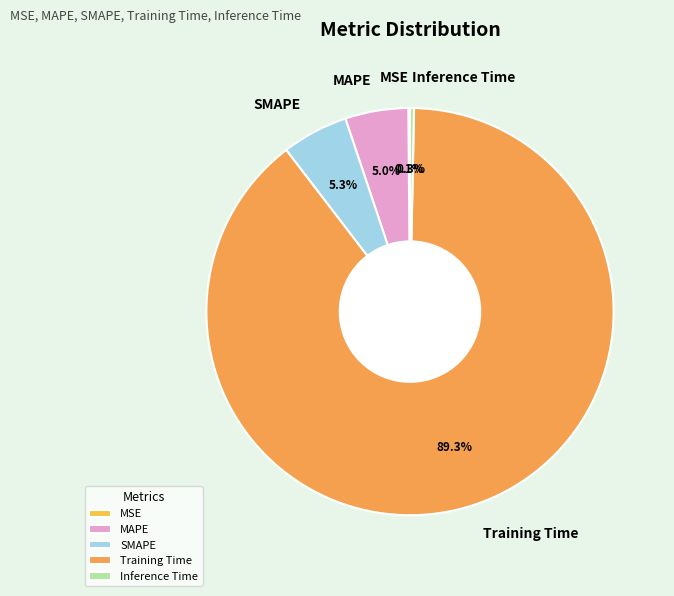

What portion of the pie excludes Inference Time?

99.7%